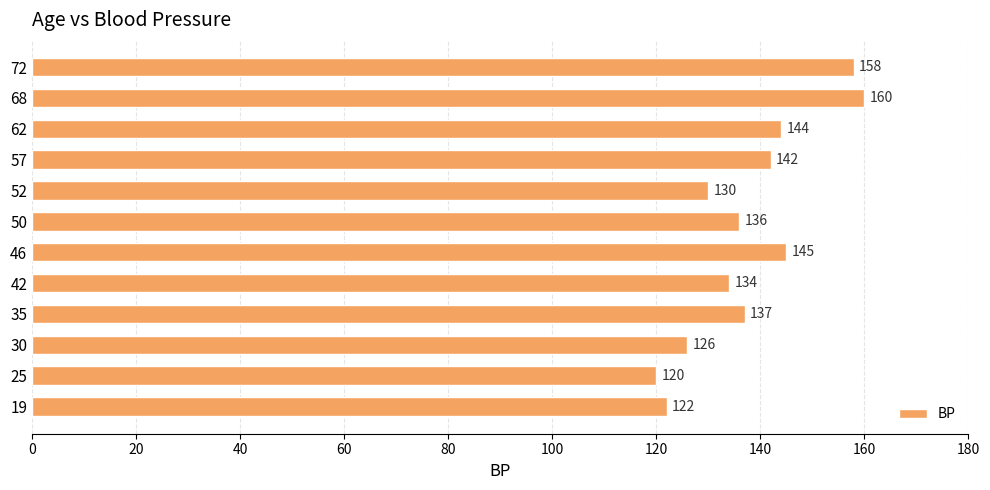

True or false: the data shows 219 at 62.

False